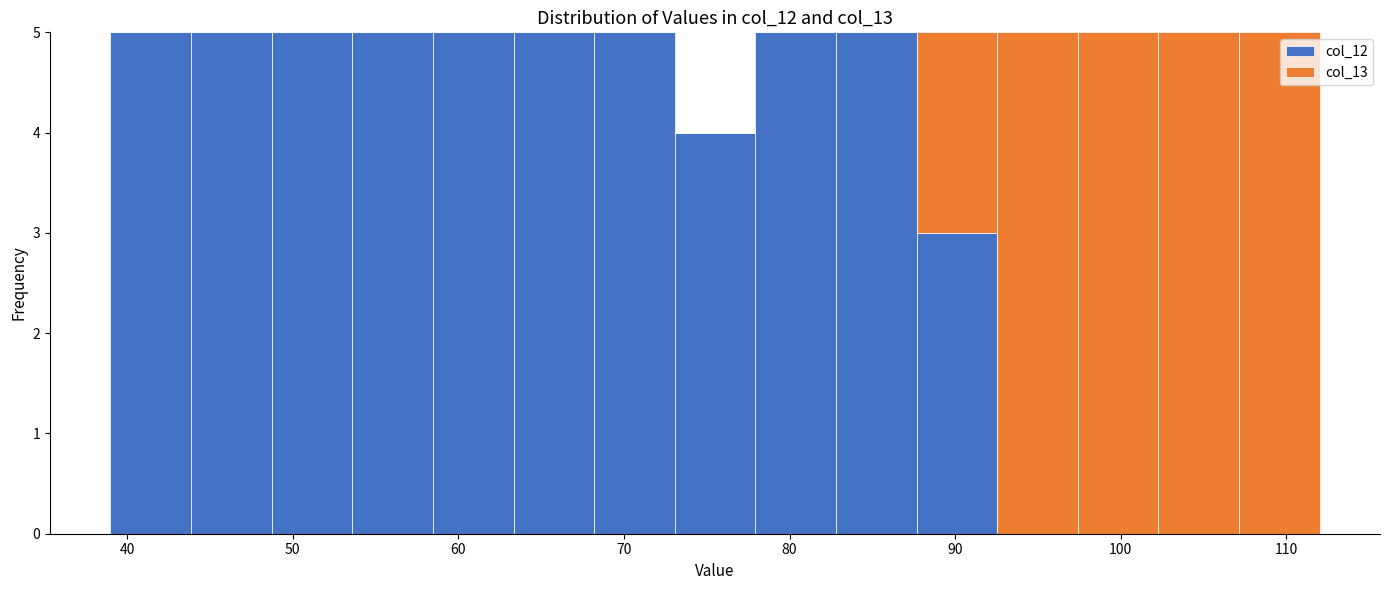

Reading left to right, transcribe this chart: for each stacked bar, give the range it covers on the x-axis and its total height. Neither the bar edges nor the heights are printed on the chart, so give them approximately, as read against the axes.

39 to 44: 5
44 to 49: 5
49 to 54: 5
54 to 58: 5
58 to 63: 5
63 to 68: 5
68 to 73: 5
73 to 78: 4
78 to 83: 5
83 to 88: 5
88 to 93: 5
93 to 97: 5
97 to 102: 5
102 to 107: 5
107 to 112: 5